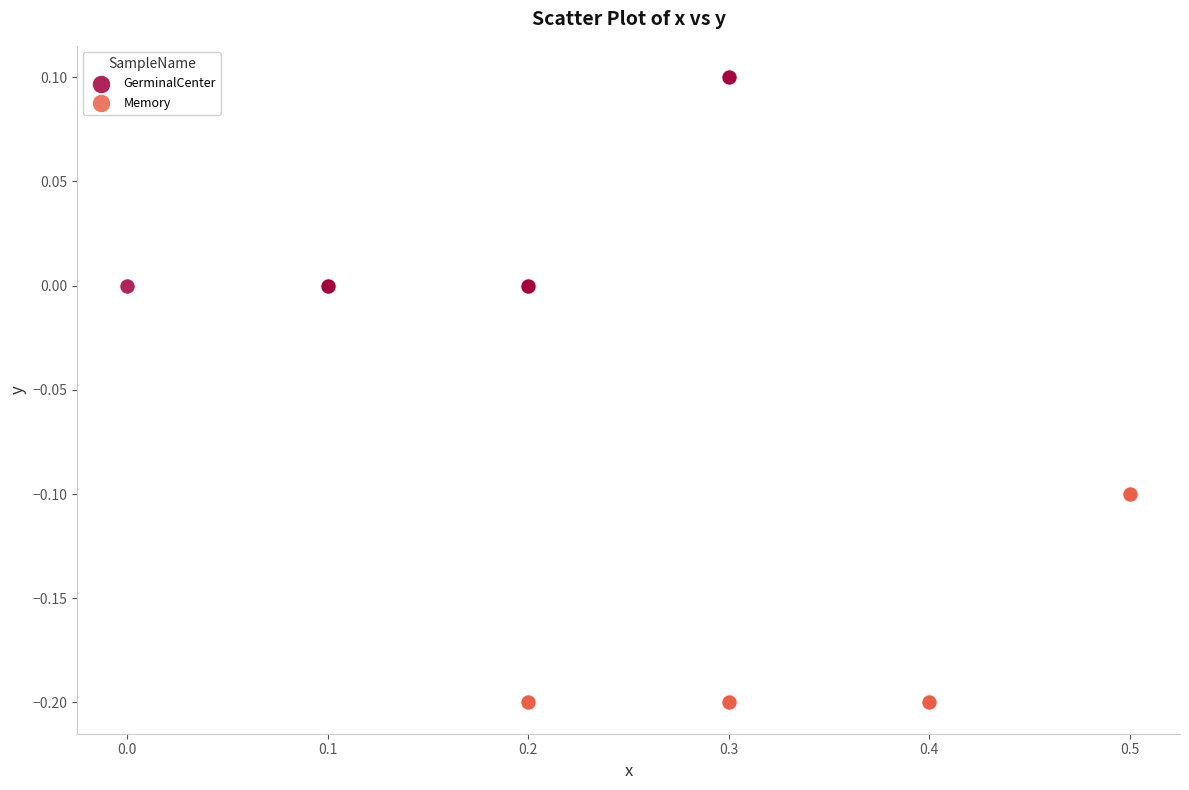

Which series has the widest spread of Y values?

GerminalCenter